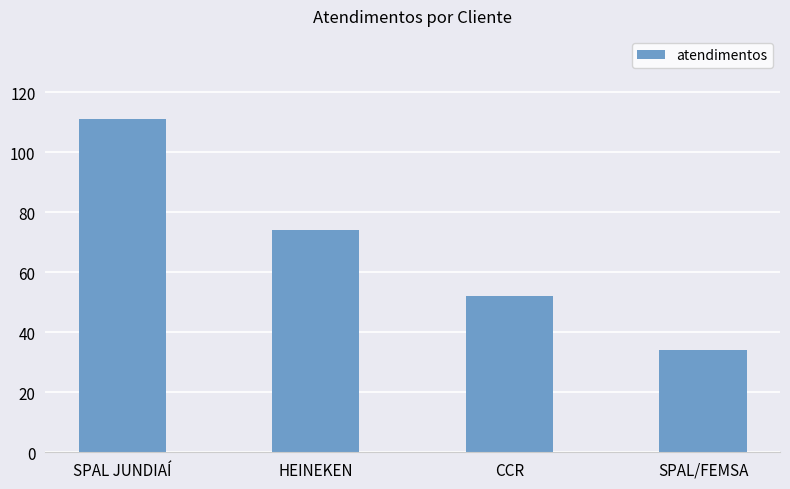

What position from the right is HEINEKEN?

3